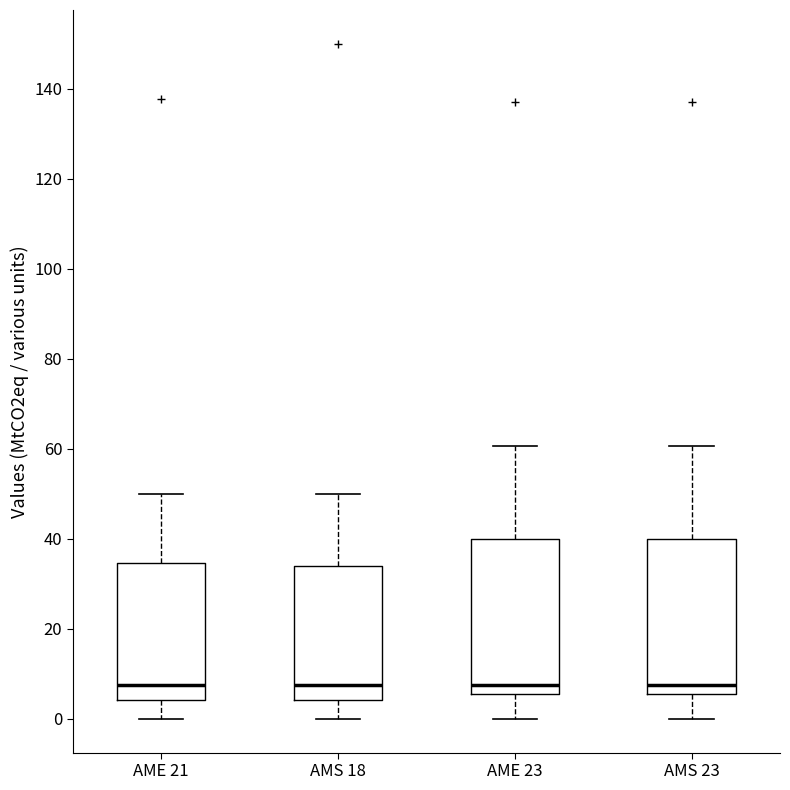

Reading left to right, transcribe this box plot: for each box, give where its median line is, the range the box spans, and where its two whiskers end, as read against the y-axis. The values are not printed on the chart, so give them approximately, as read against the axis.

AME 21: median 8, box 4 to 34, whiskers 0 to 50
AMS 18: median 8, box 4 to 34, whiskers 0 to 50
AME 23: median 8, box 6 to 40, whiskers 0 to 60
AMS 23: median 8, box 6 to 40, whiskers 0 to 60